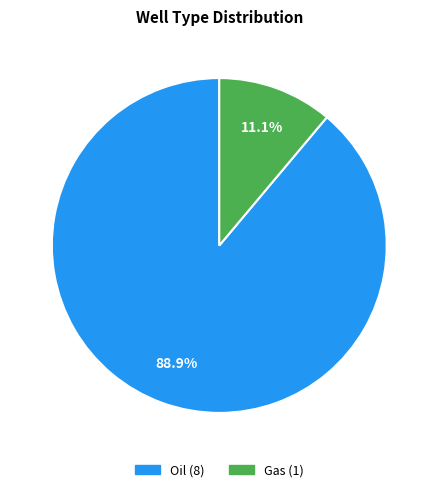

Is the sum of Gas and Oil greater than half?

Yes